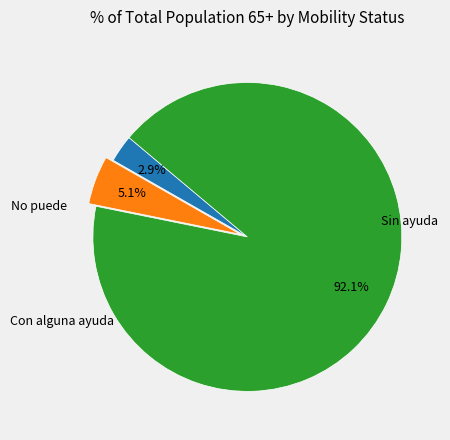

Which slice is the smallest?

No puede